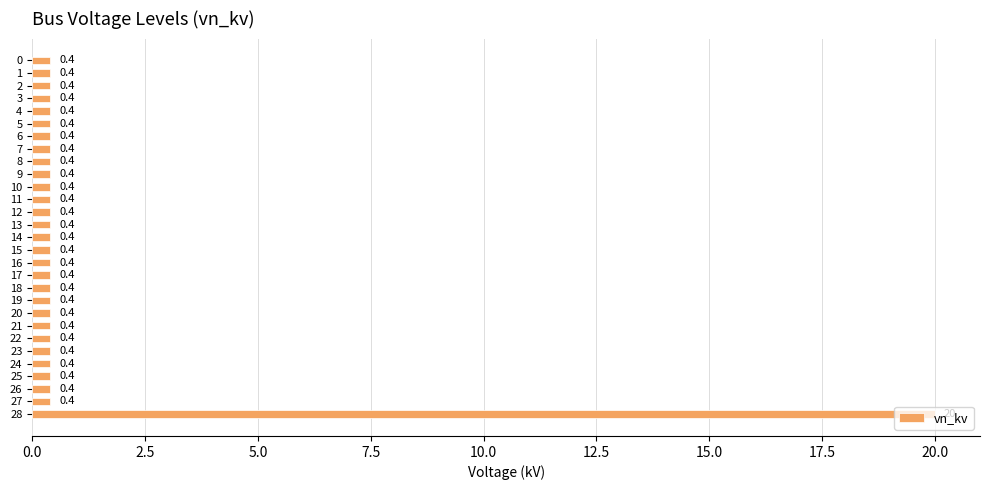

Is it true that the value at 19 is 0.4?

True